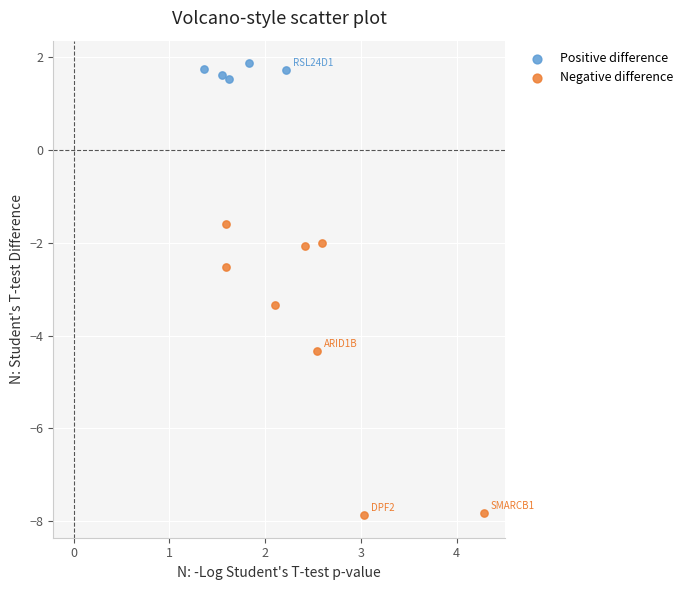

Which series reaches the minimum Y coordinate?

Negative difference